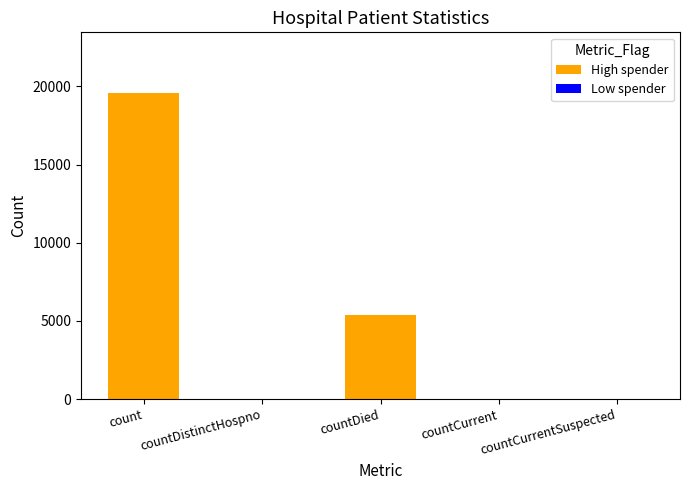

What is the maximum value shown in the chart?

19553